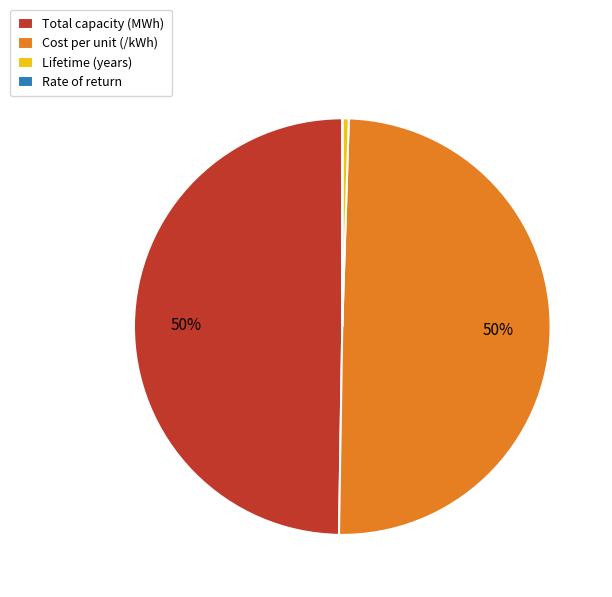

Is it true that Cost per unit (/kWh) is 55% of the pie?

False